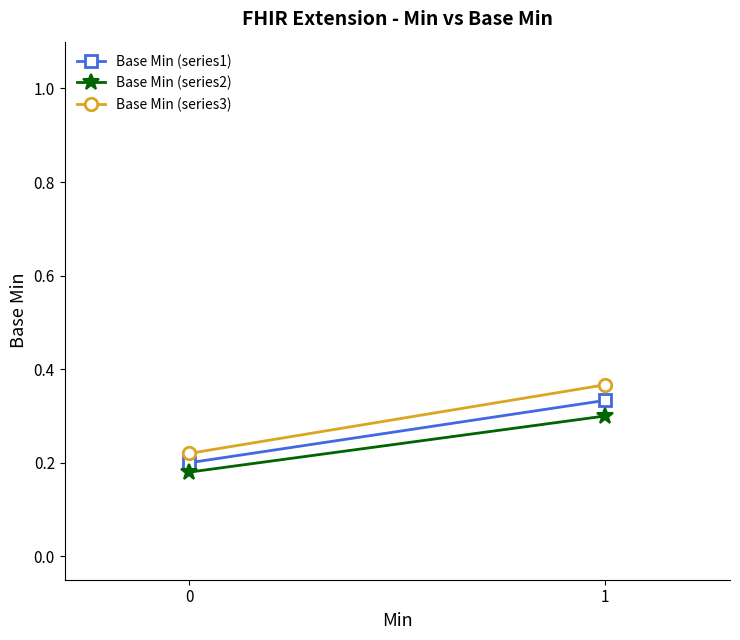

How many Base Min (series2) values are between 0 and 1?

2